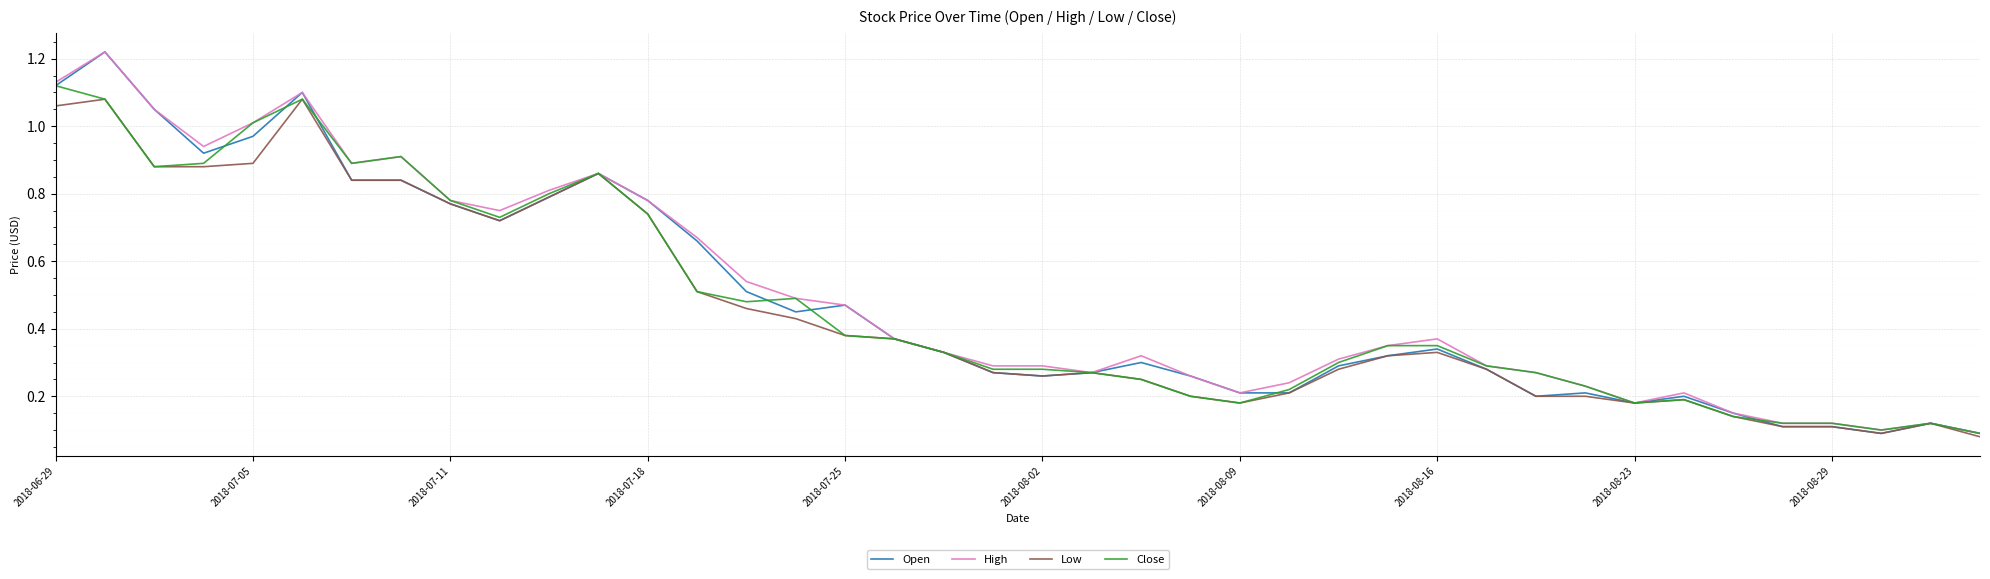

What are all the series names shown in the legend?

Open, High, Low, Close